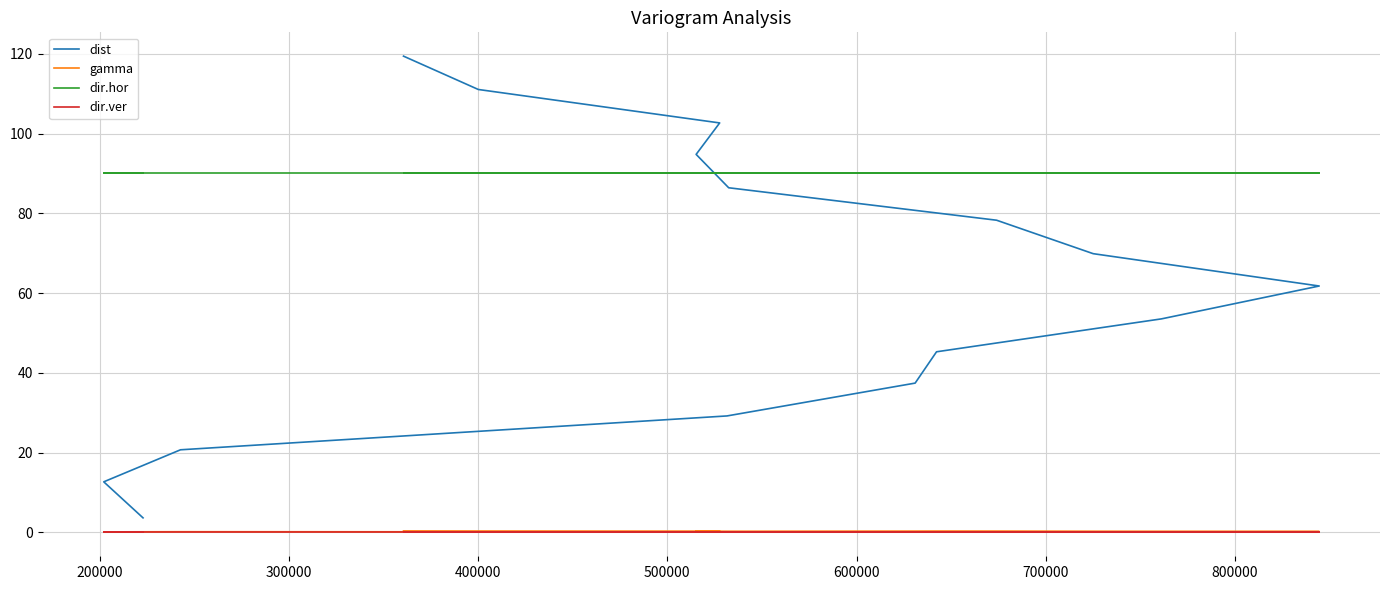

How many categories are shown in the chart?

15